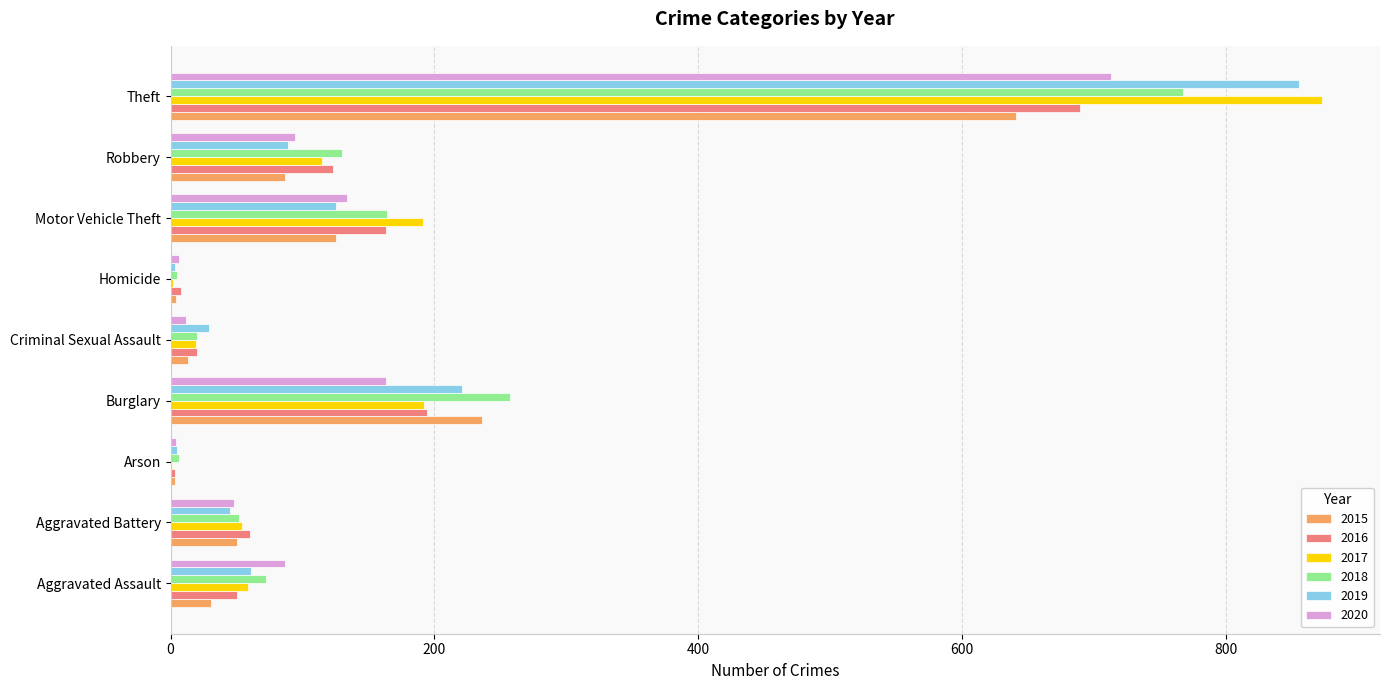

Which category has the highest value across all series?

Theft